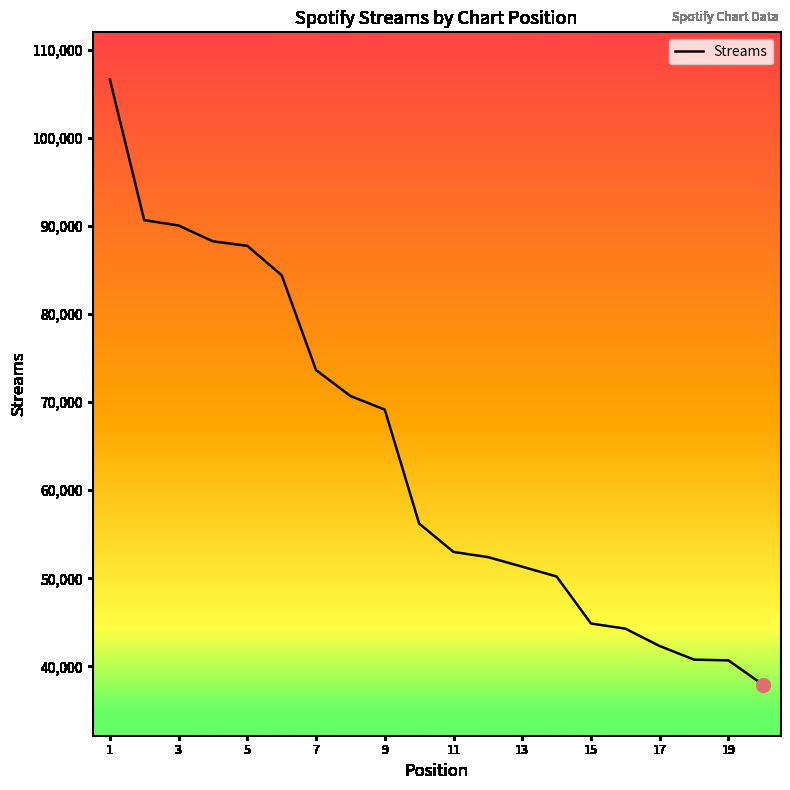

Is this an area chart (filled region under the line)?

No